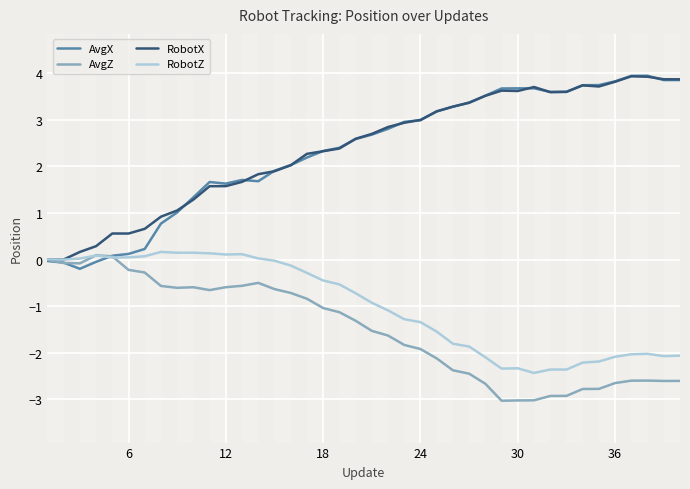

Rank the series by their maximum value, from lowest to highest.

AvgZ, RobotZ, RobotX, AvgX